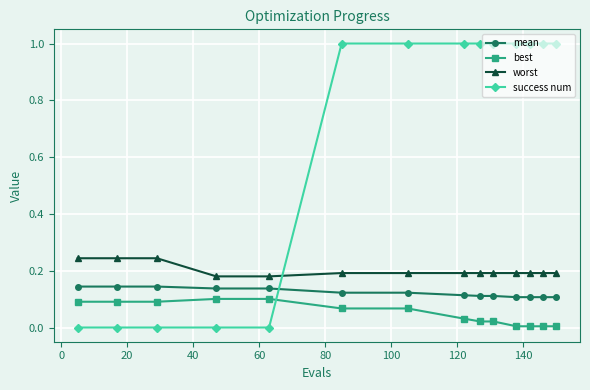

True or false: success num and worst intersect in this chart.

True